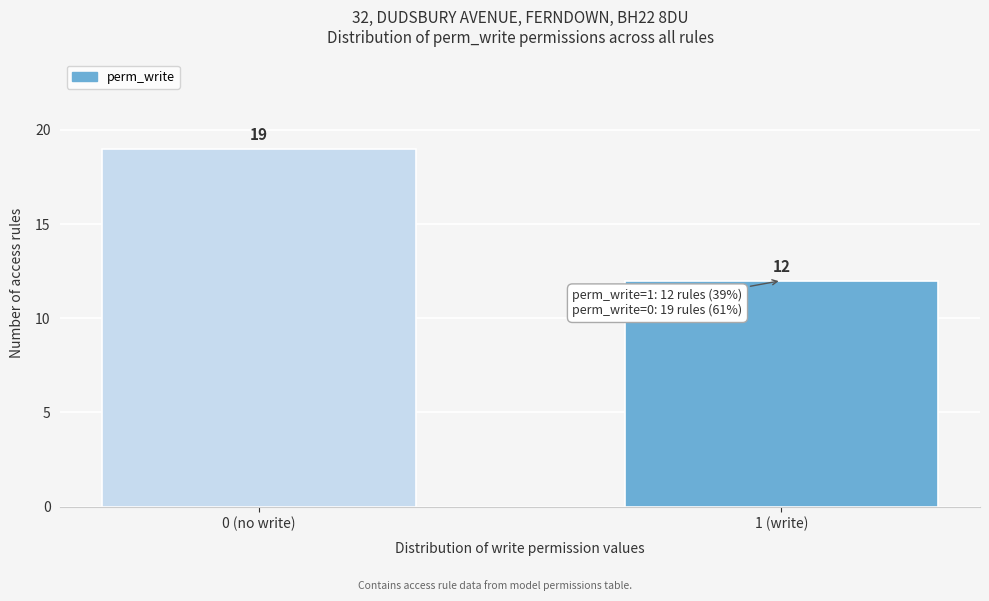

Reading right to left, transcribe all the data shown in this chart.

12	19